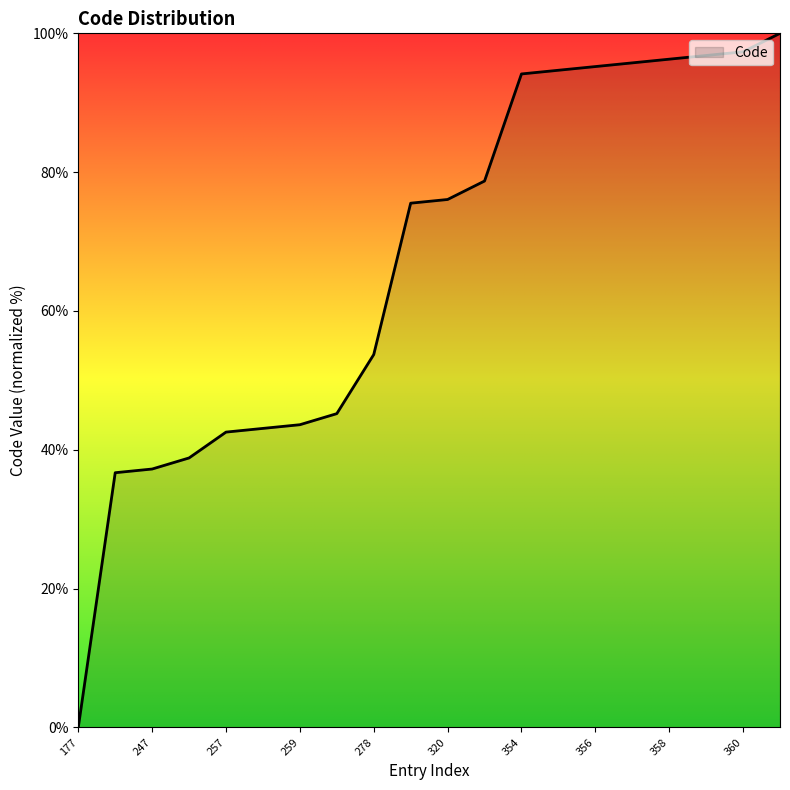

Reading left to right, list all the values displayed in this chart.

0.0	36.7	37.2	38.8	42.6	43.1	43.6	45.2	53.7	75.5	76.1	78.7	94.1	94.7	95.2	95.7	96.3	96.8	97.3	100.0